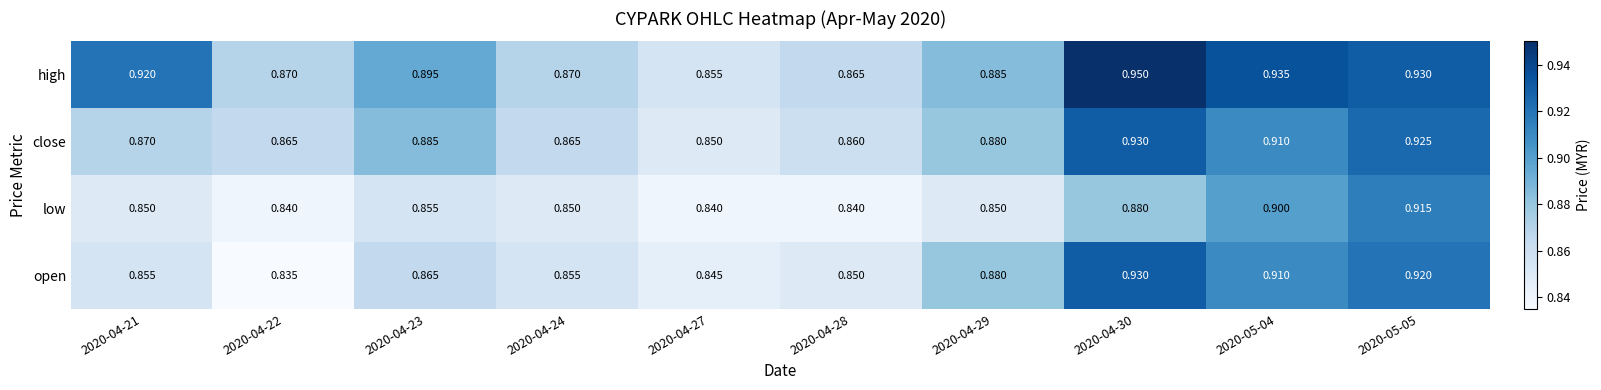

Rank the series at 2020-04-28 from highest to lowest value.

high, close, open, low